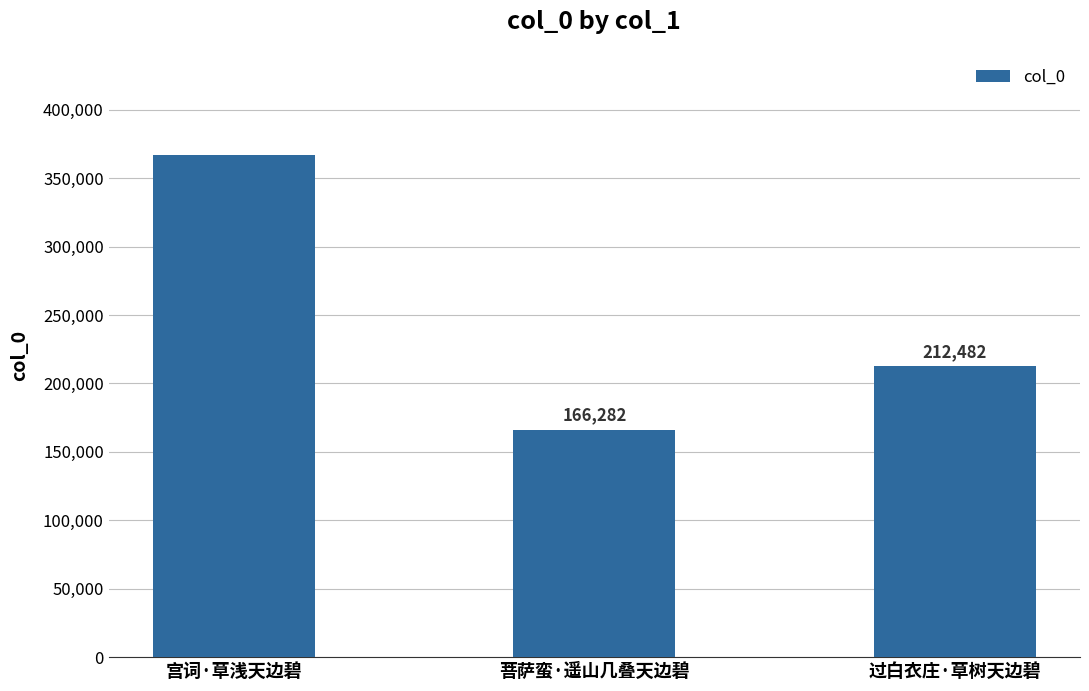

What value does the data have at 菩萨蛮·遥山几叠天边碧, to the nearest 50?

166300